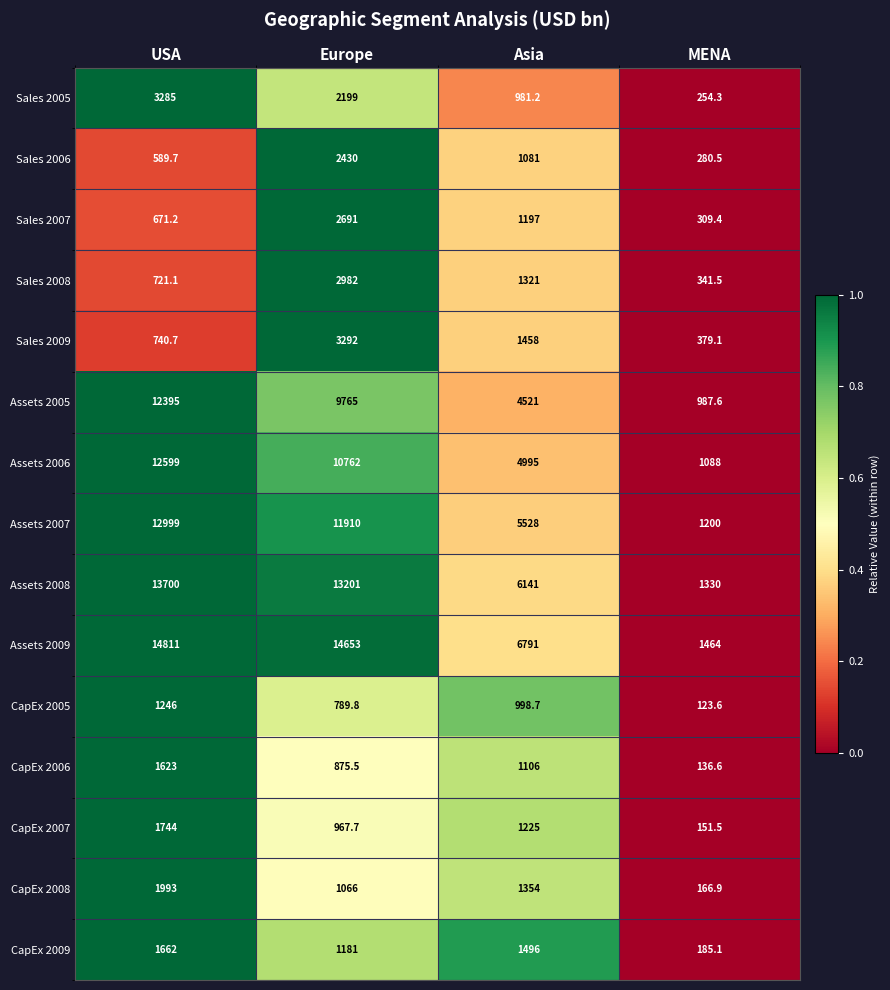

Which category has the lowest value in the Assets 2007 series?

MENA